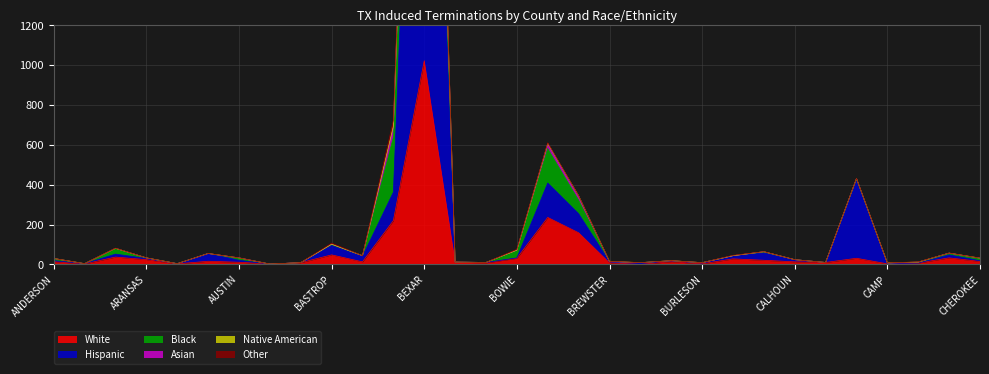

The value of White at BEXAR is 1023. True or false?

True